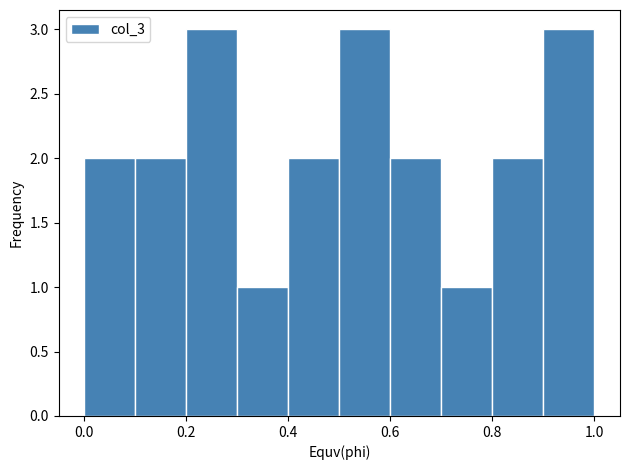

Reading left to right, transcribe this chart: for each bar, give the range it covers on the x-axis and its height. The values are not printed on the chart, so give them approximately, as read against the axis.

0.0 to 0.1: 2
0.1 to 0.2: 2
0.2 to 0.3: 3
0.3 to 0.4: 1
0.4 to 0.5: 2
0.5 to 0.6: 3
0.6 to 0.7: 2
0.7 to 0.8: 1
0.8 to 0.9: 2
0.9 to 1.0: 3